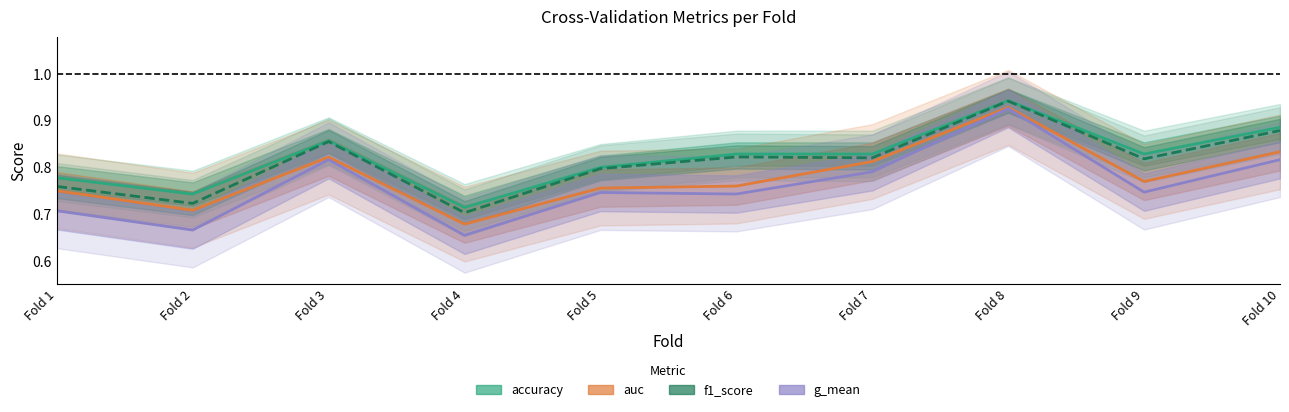

What is the maximum value shown in the chart?

0.9